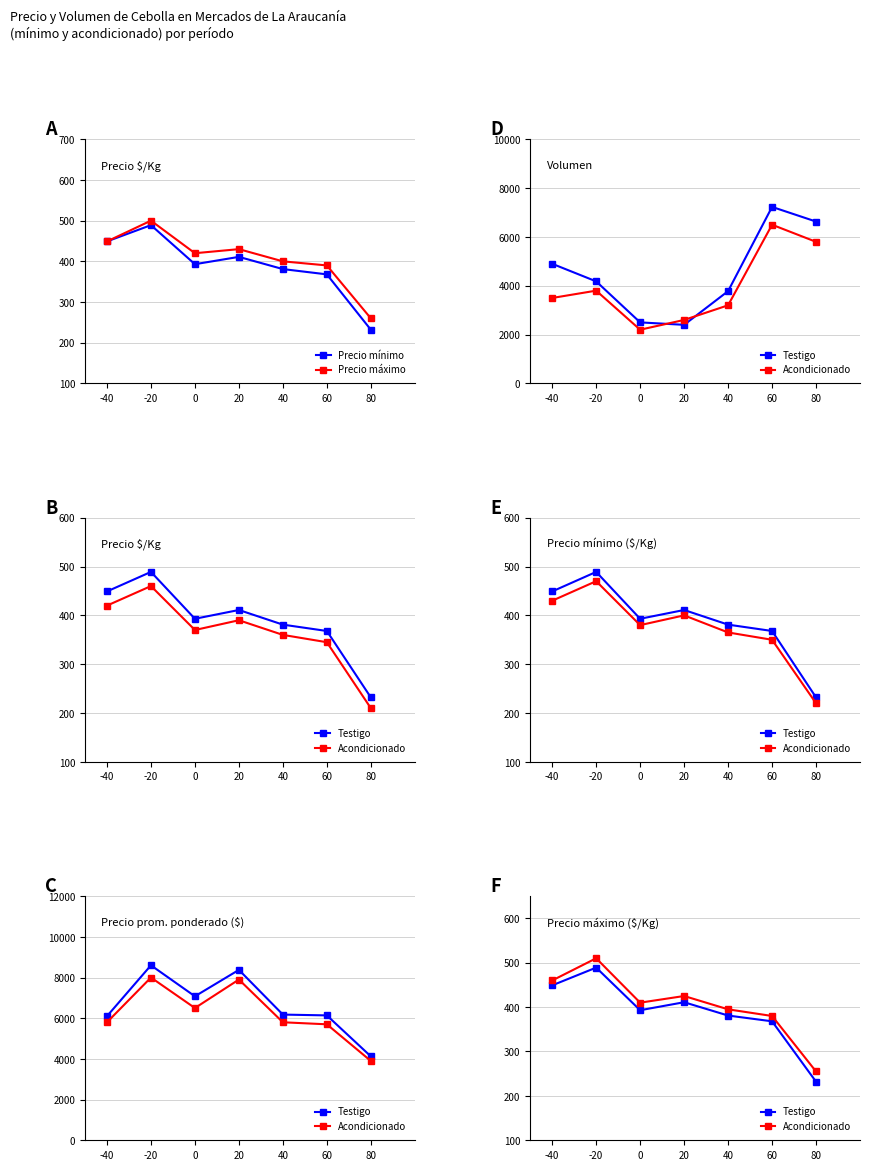

Which category has the highest value in the Testigo series?

-20